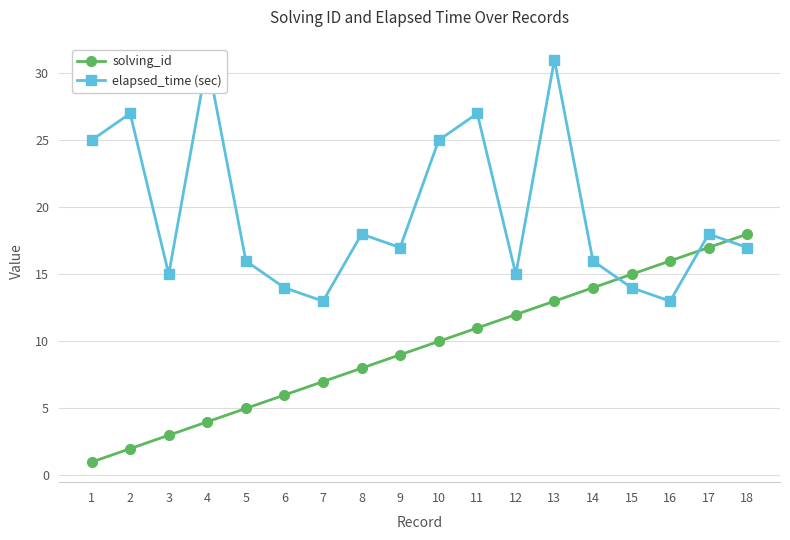

How many interior local peaks does the elapsed_time (sec) series have?

6